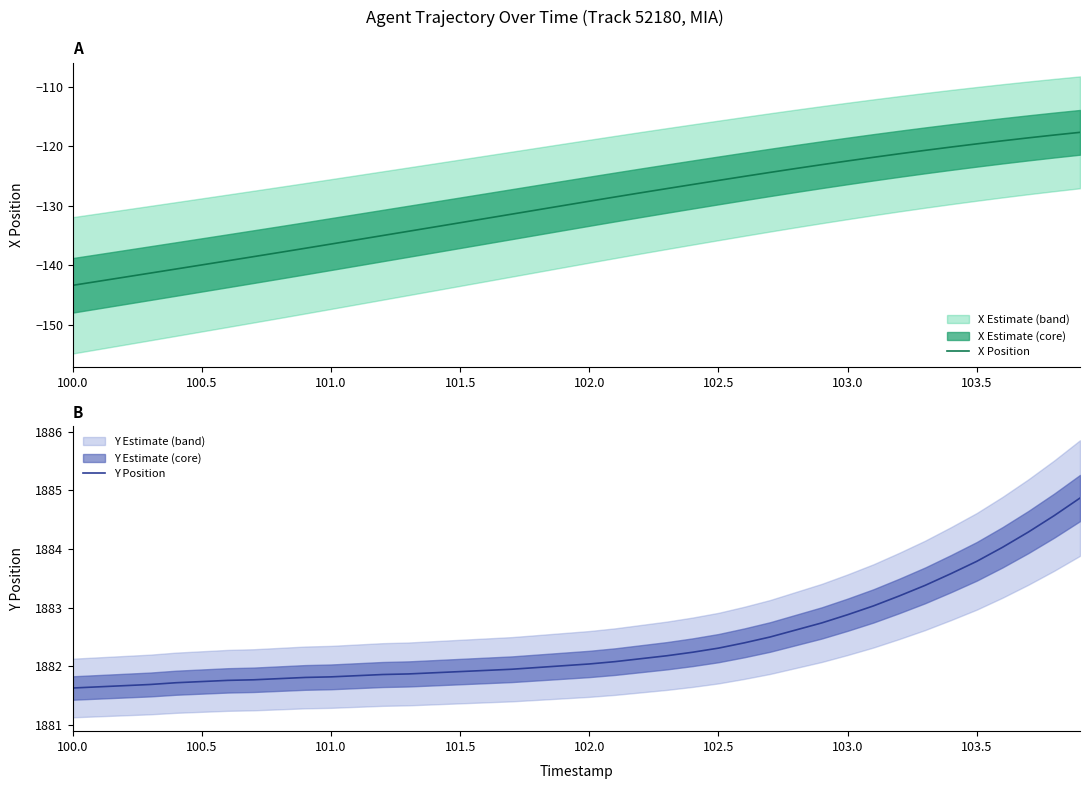

What is the value of the X Position point at the 12th from the left?

-135.7